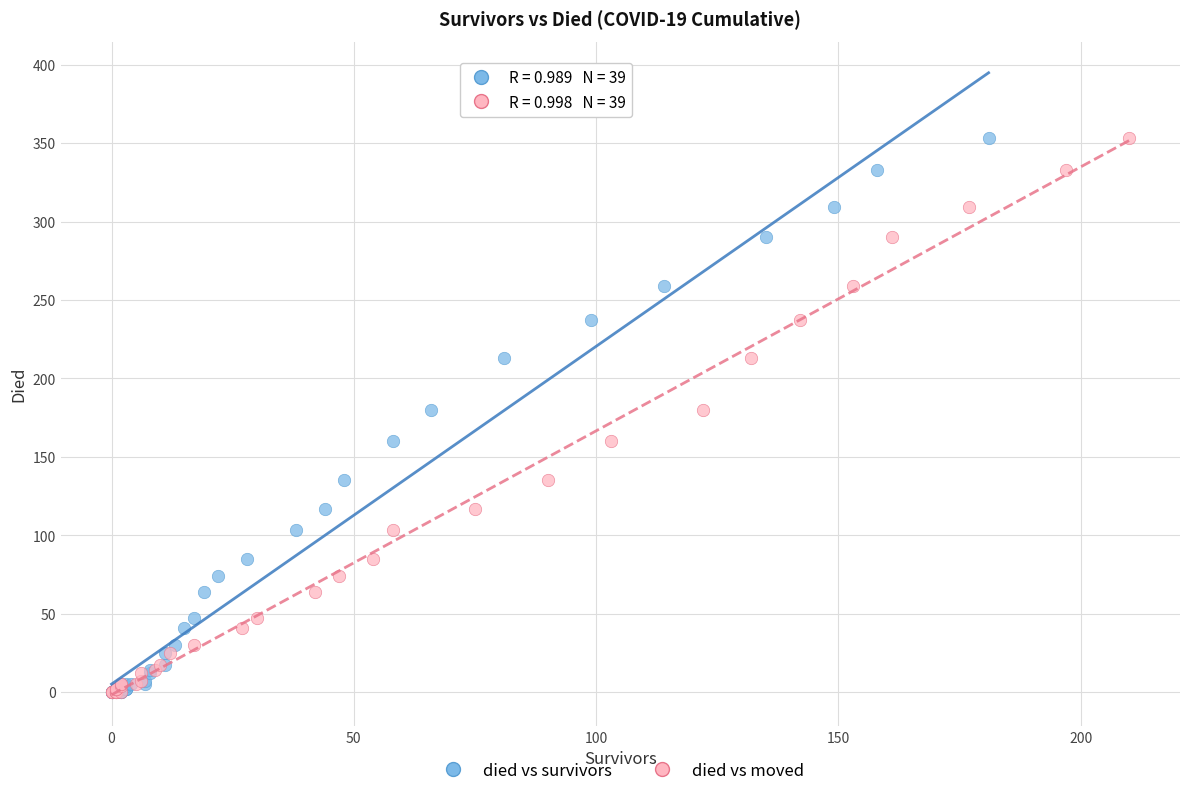

What are all the series names shown in the legend?

died vs survivors, died vs moved